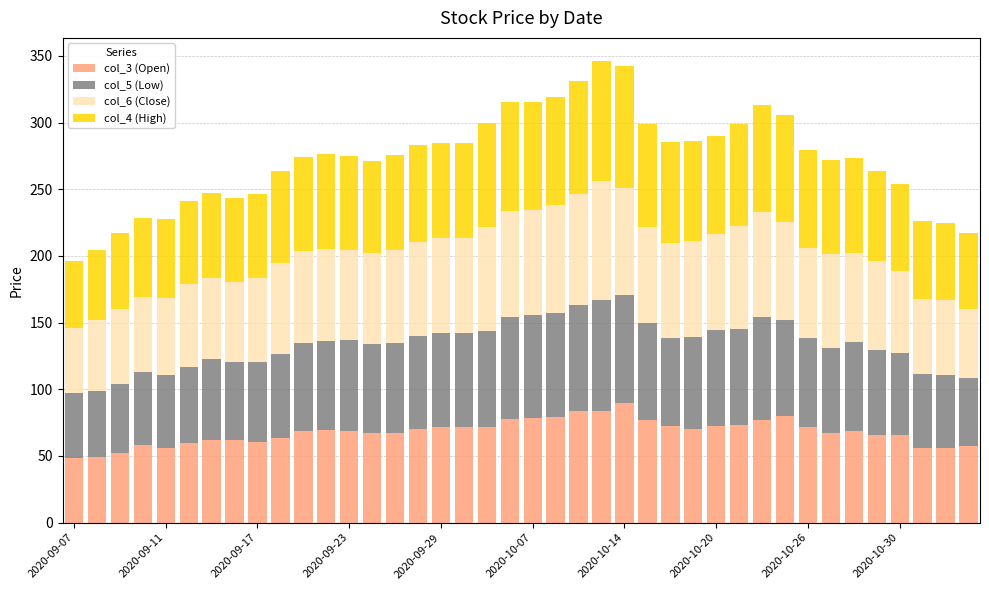

What is the difference between the second highest and minimum values in the col_3 (Open) series?

35.2